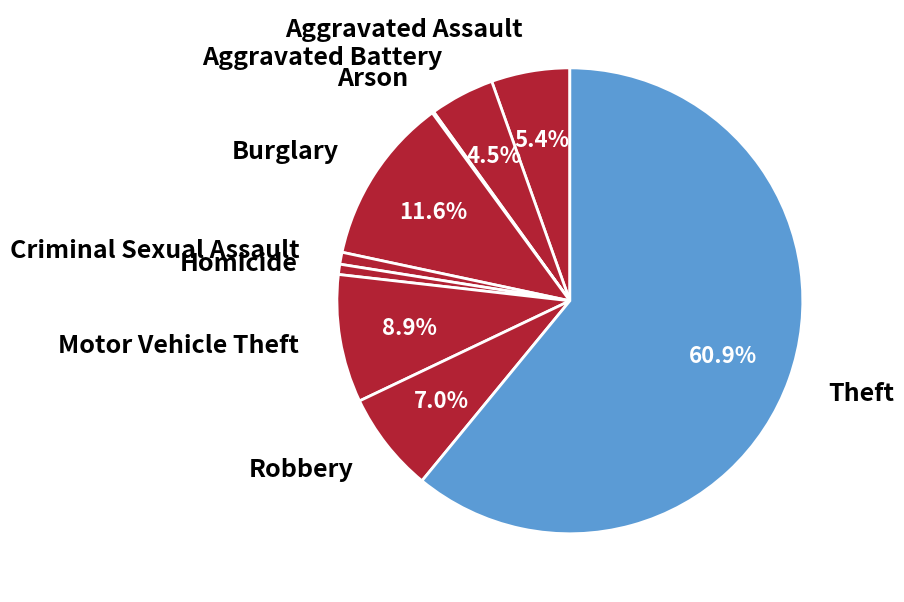

To the nearest percent, what is the difference between the Theft and Aggravated Assault slice percentages?

56%